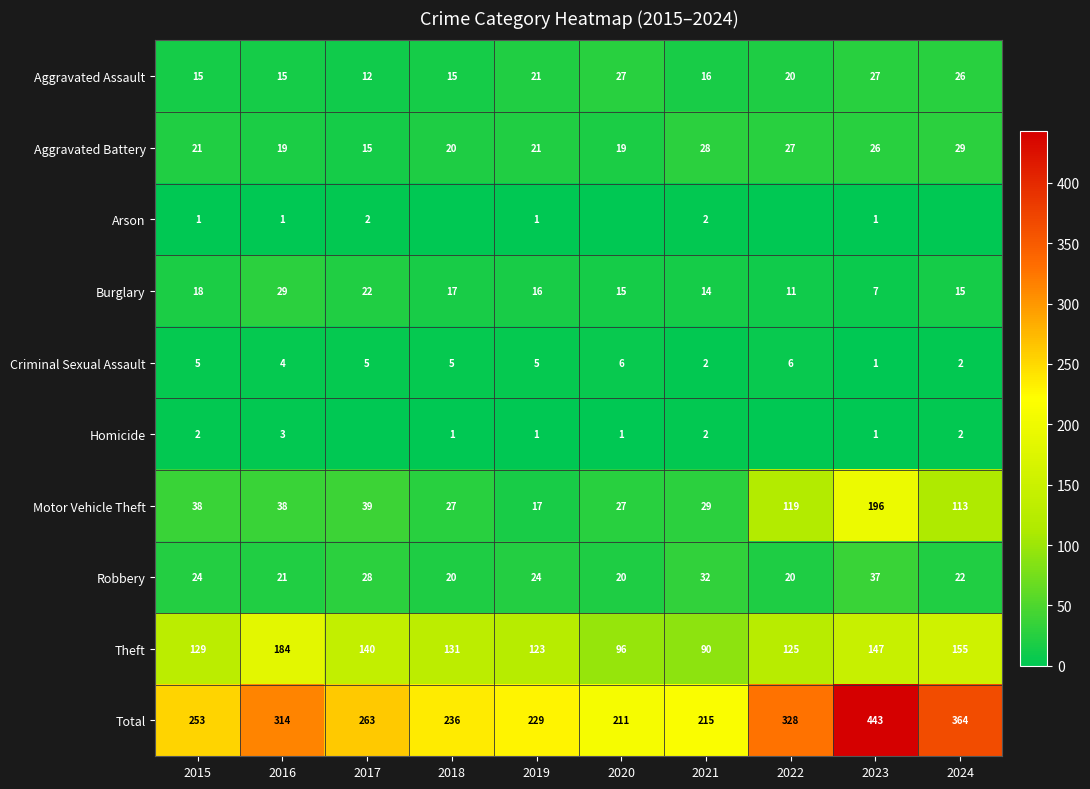

Is it true that Burglary equals 8 at 2019?

False